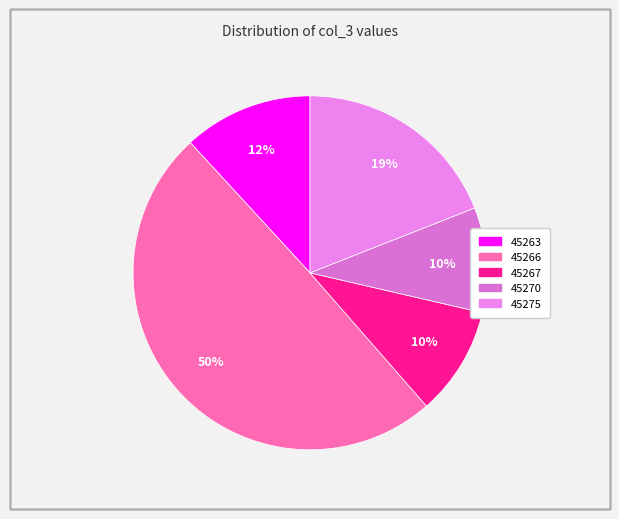

What is the largest slice in the pie chart?

45266